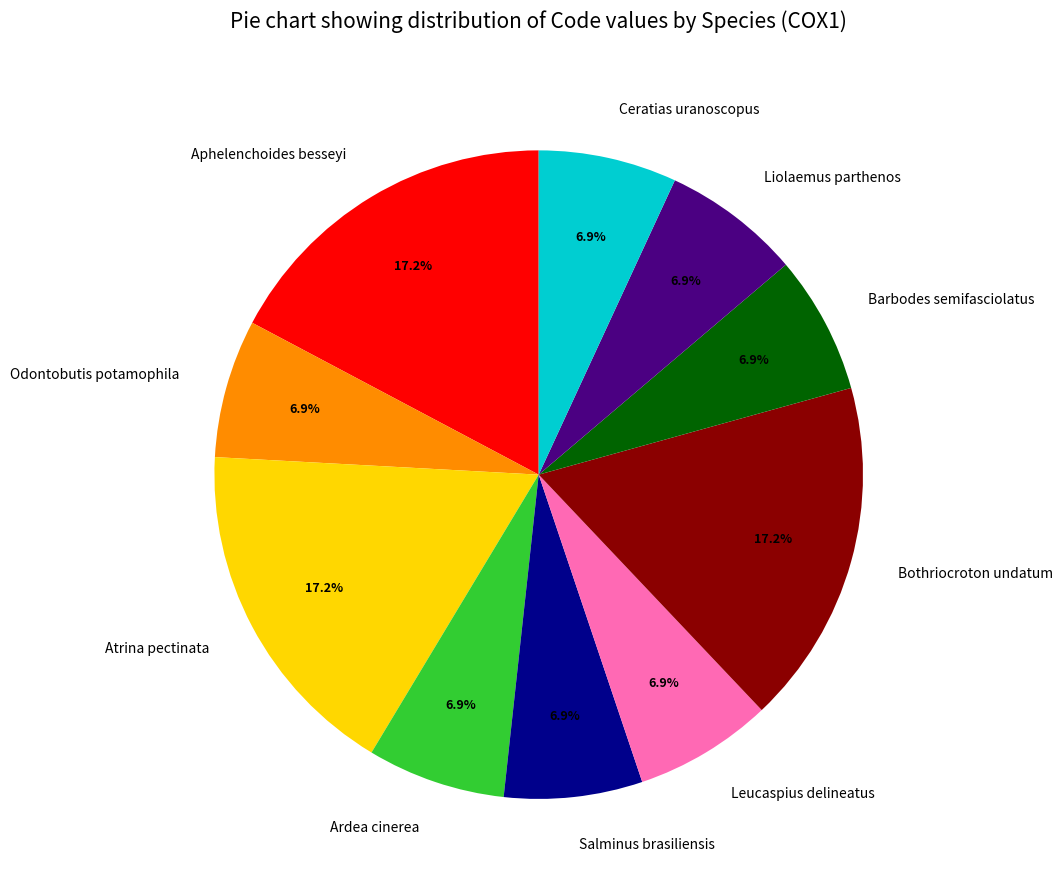

Count the number of slices in the pie.

10